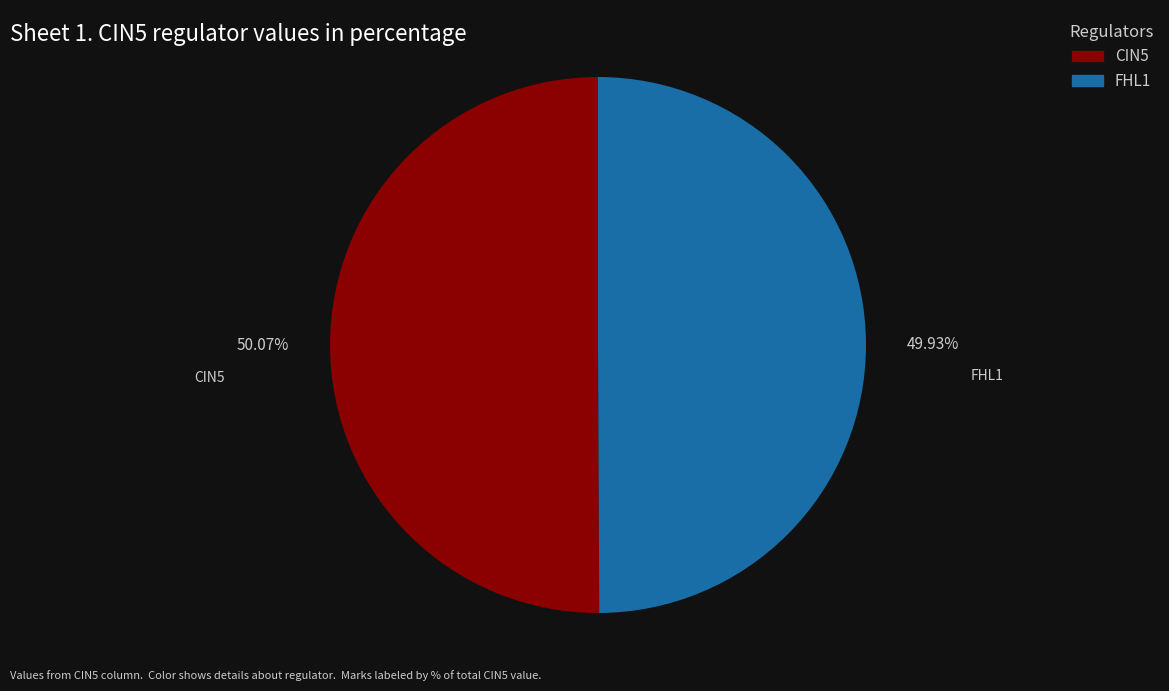

Approximately how many times larger is the value at FHL1 compared to CIN5?

1.0